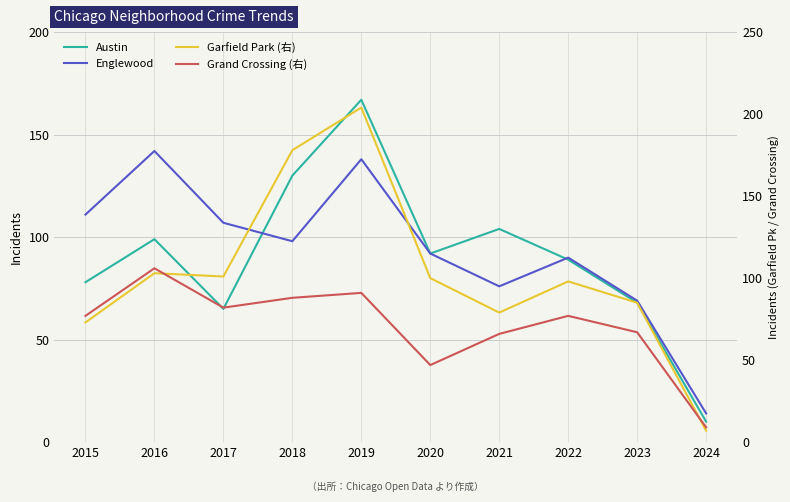

What are all the series names shown in the legend?

Austin, Englewood, Garfield Park (右), Grand Crossing (右)